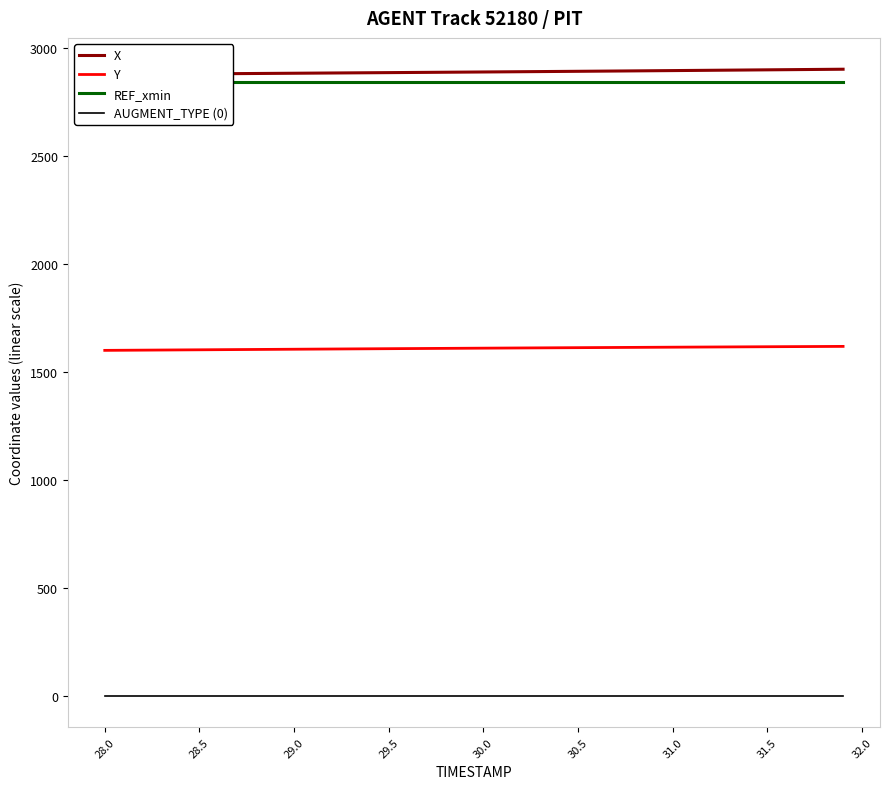

True or false: Y and AUGMENT_TYPE (0) intersect in this chart.

False